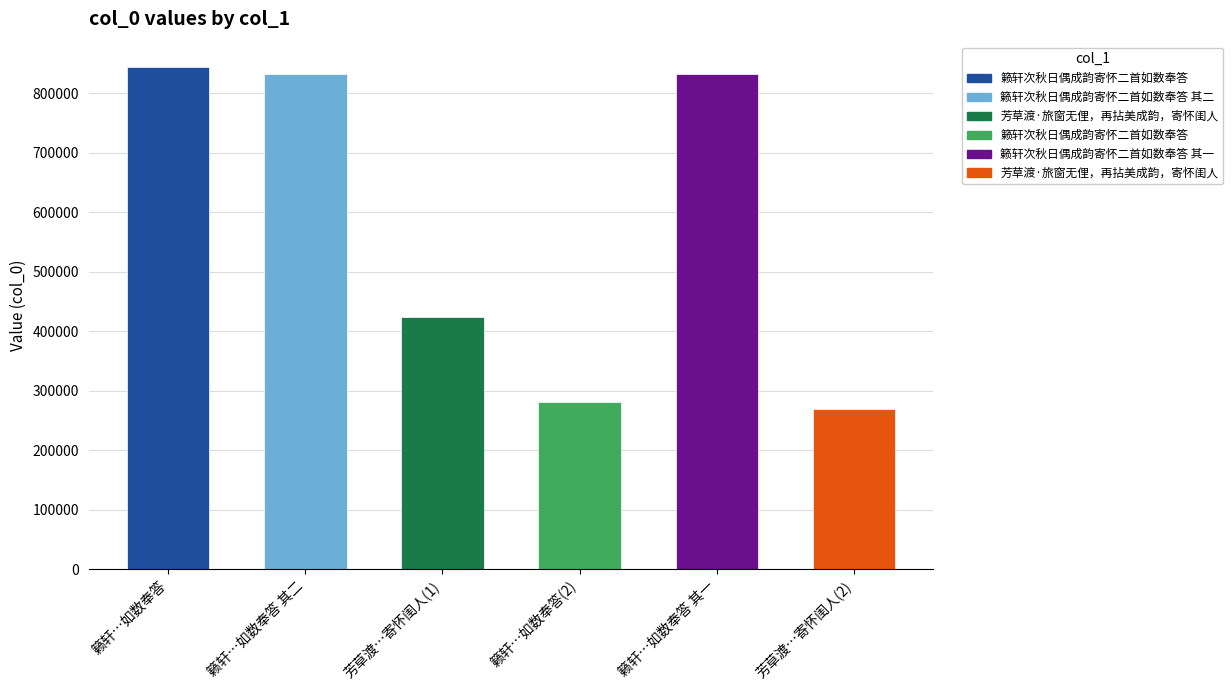

What is the maximum value shown in the chart?

844263